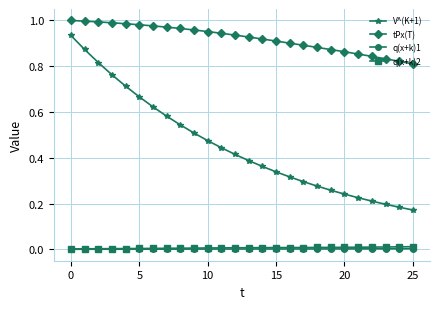

True or false: V^(K+1) and q(x+k)1 intersect in this chart.

False